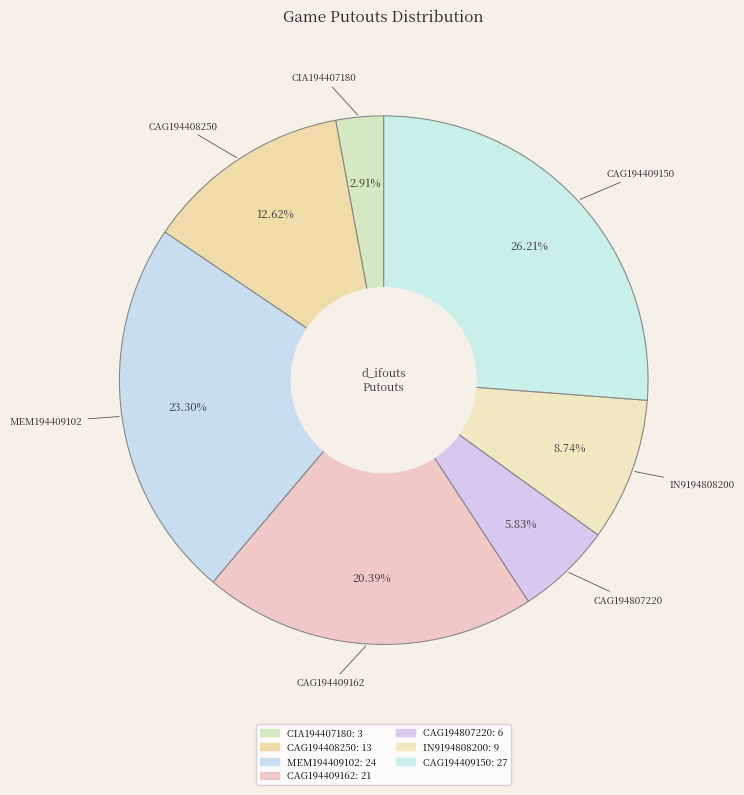

To the nearest percent, what portion does CAG194807220 represent?

6%